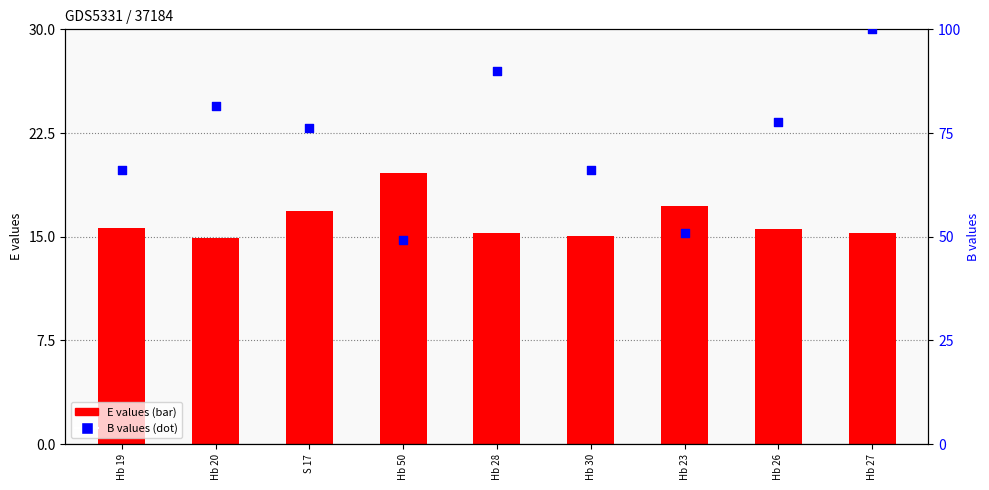

Which series has the widest spread of Y values?

B (percentile)